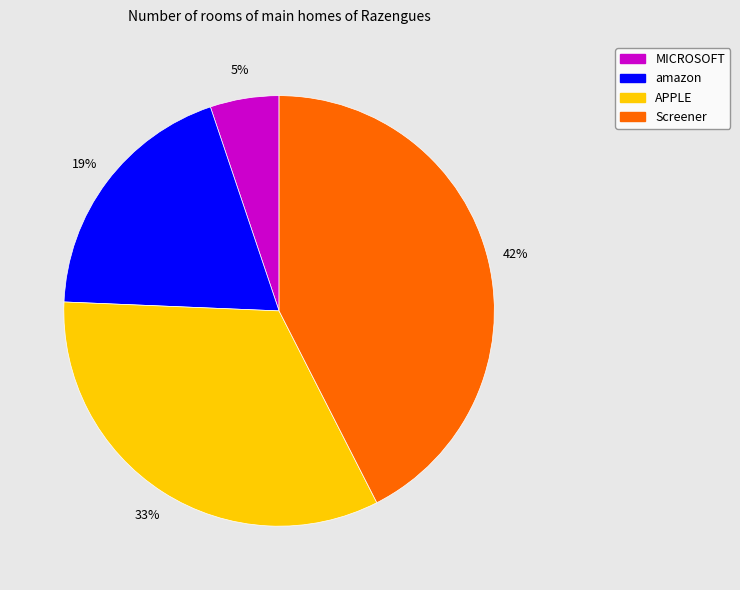

Which slice is the largest?

Screener